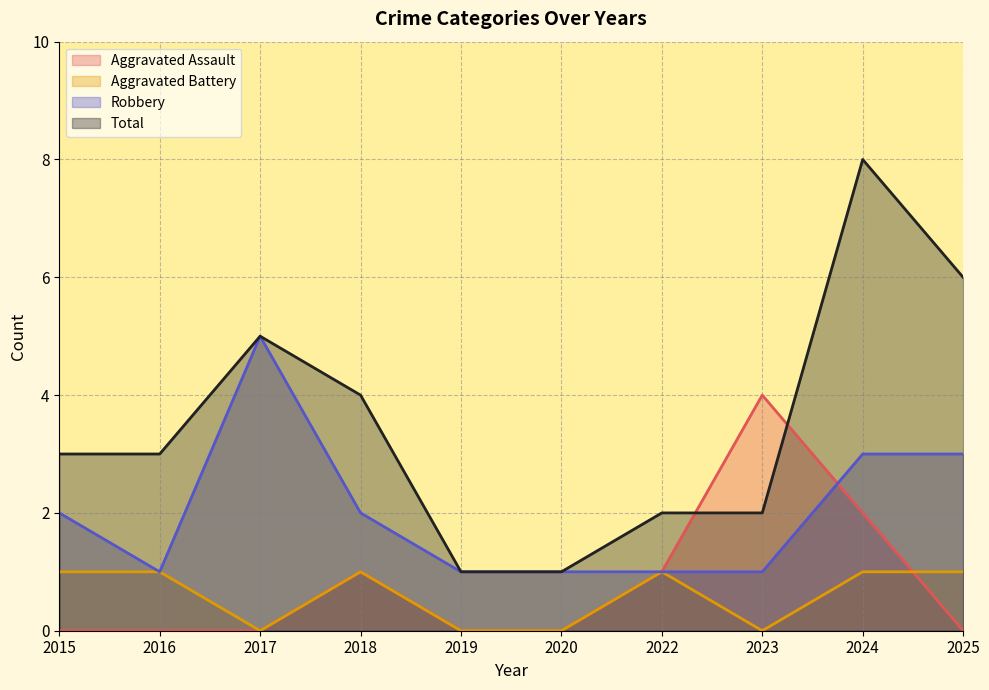

What is the difference between the Aggravated Battery values at 2019 and 2024?

1